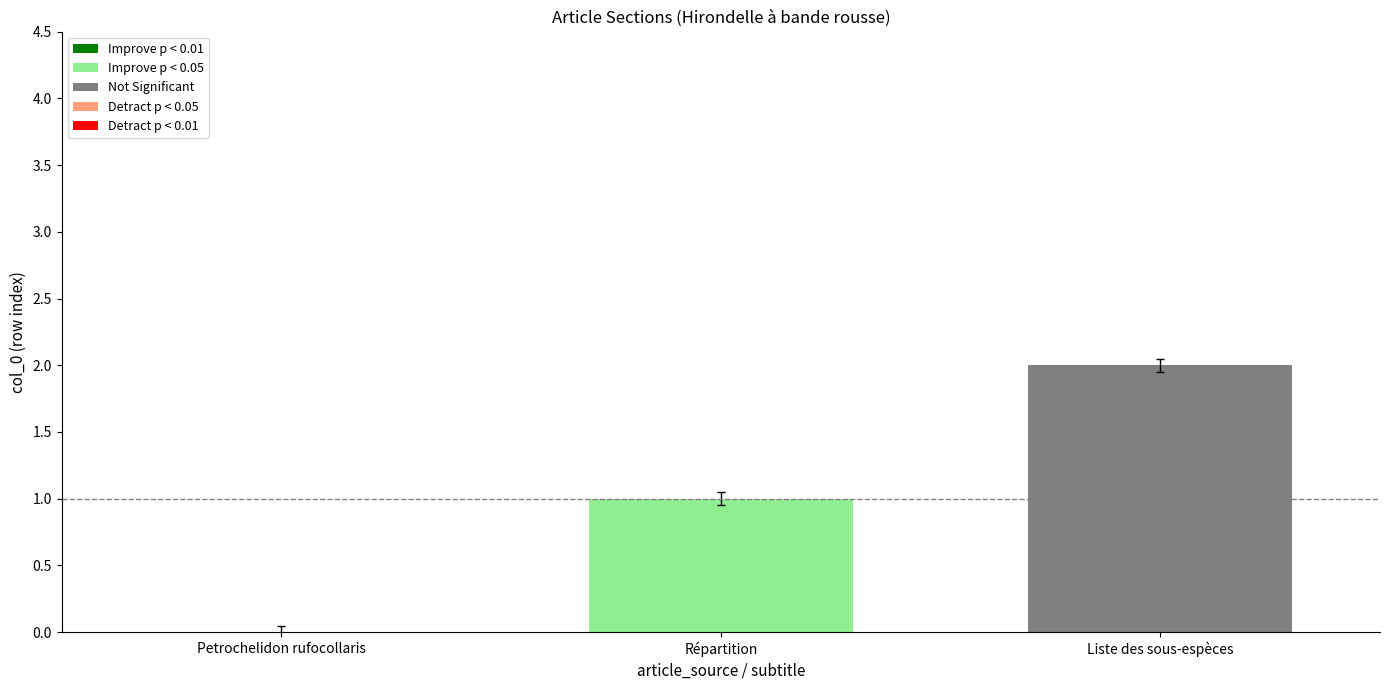

How many distinct data groups are displayed?

2